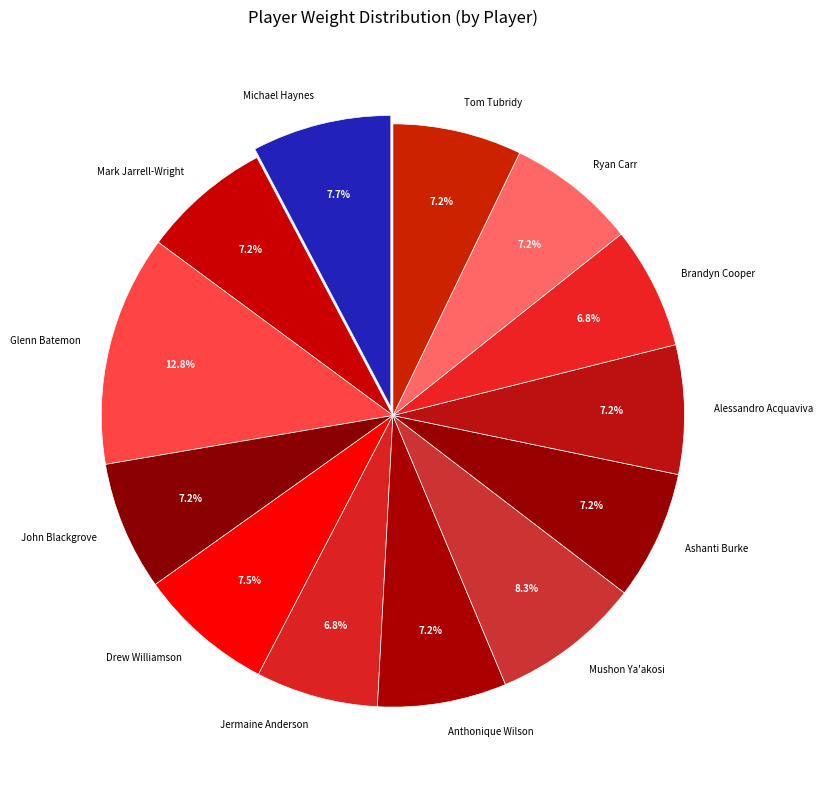

Is there a majority slice in this chart?

No